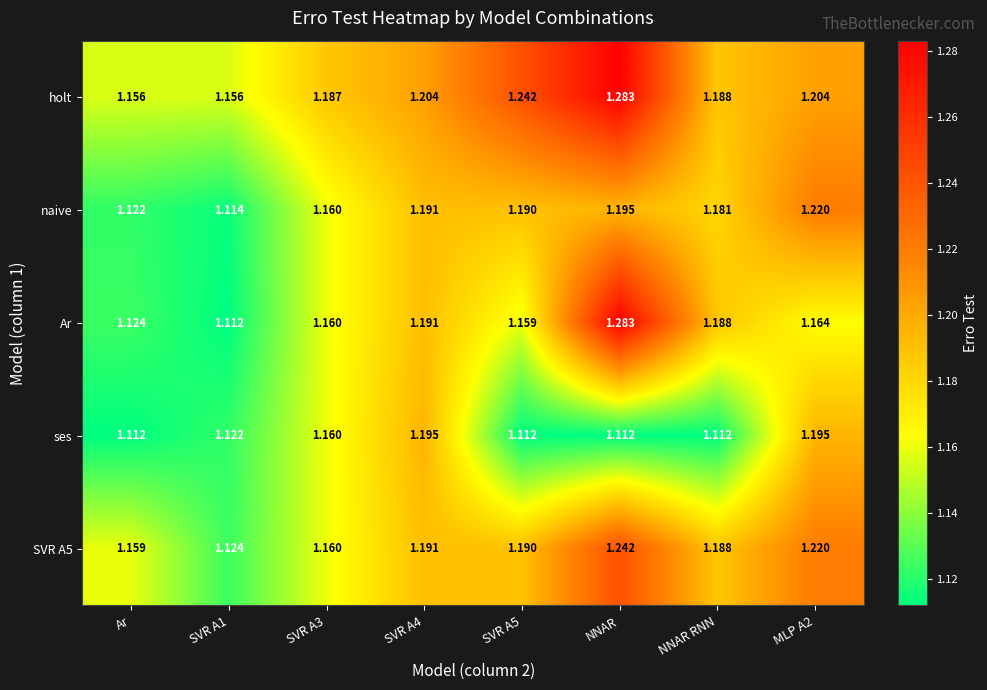

How many distinct data groups are displayed?

5